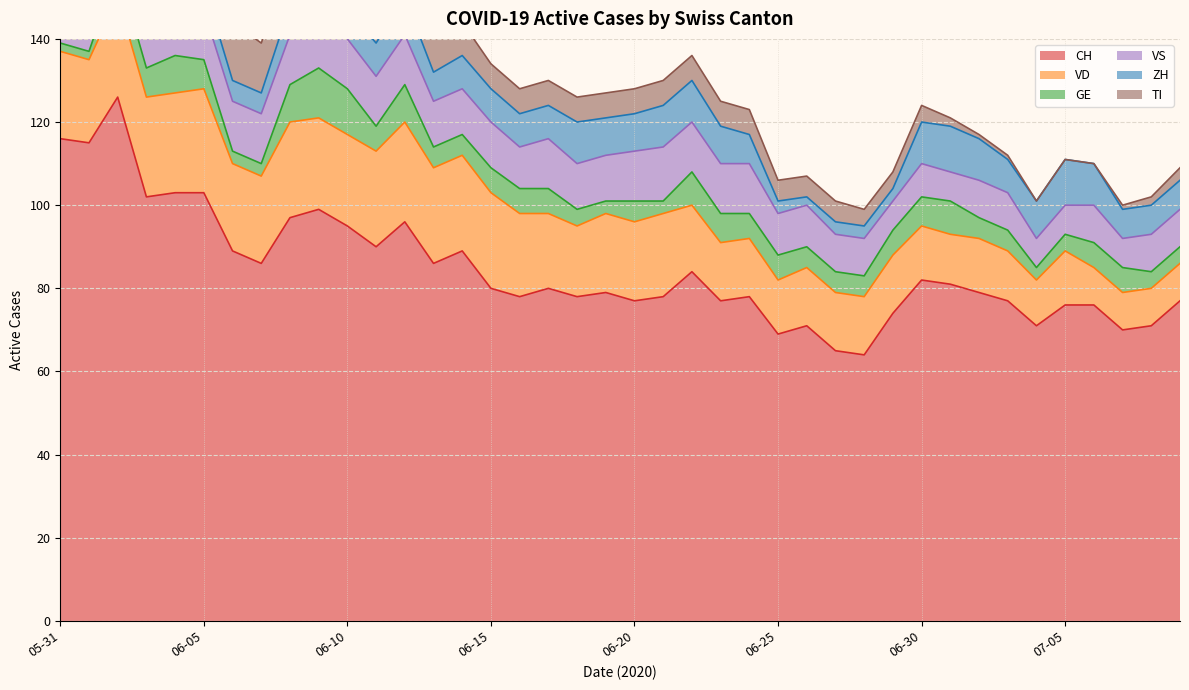

True or false: TI has a value of 19 at 2020-06-03.

True